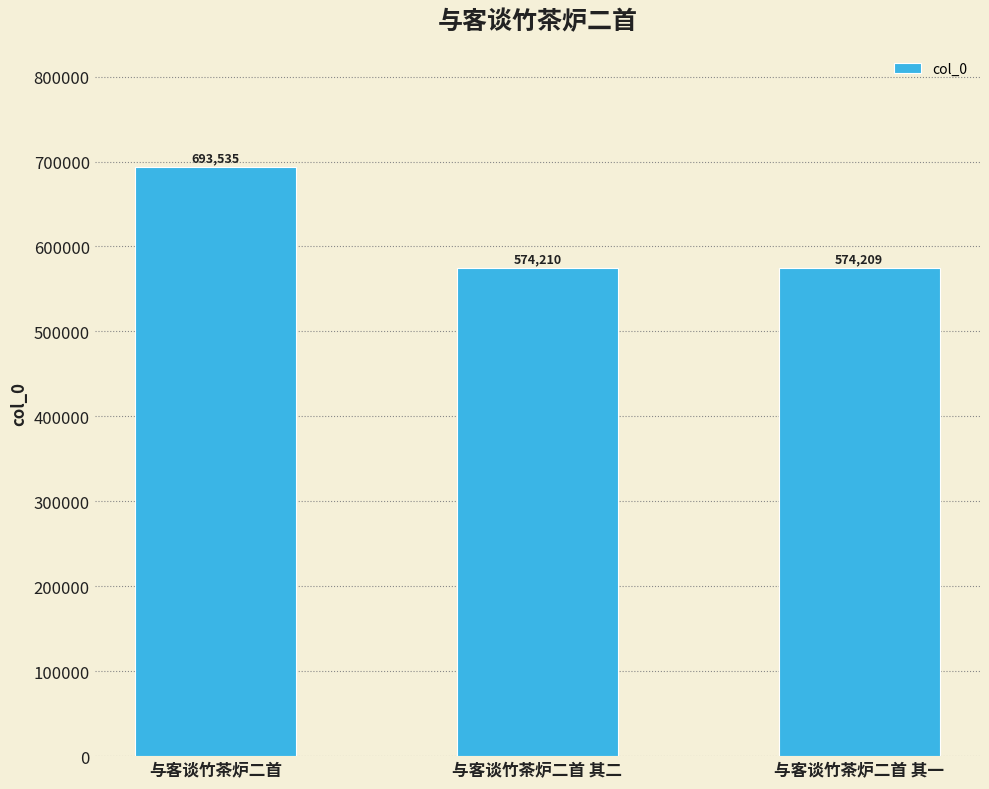

At which label is the value closest to 633872?

与客谈竹茶炉二首 其二